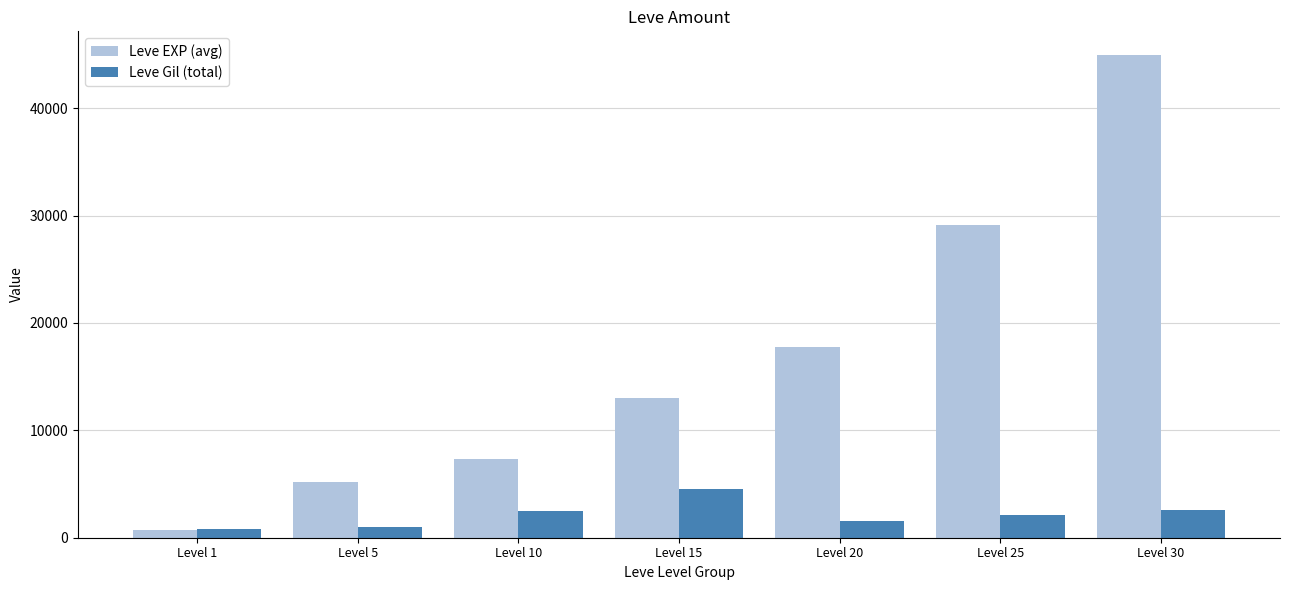

Where is Leve EXP (avg) nearest to the value 22800?

Level 20